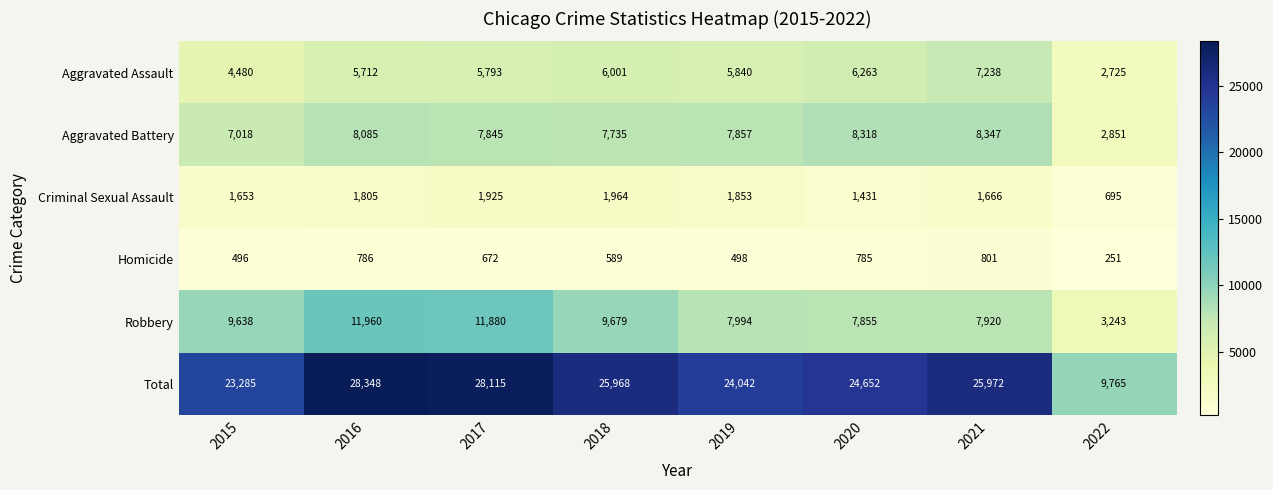

How many categories are shown in the chart?

8